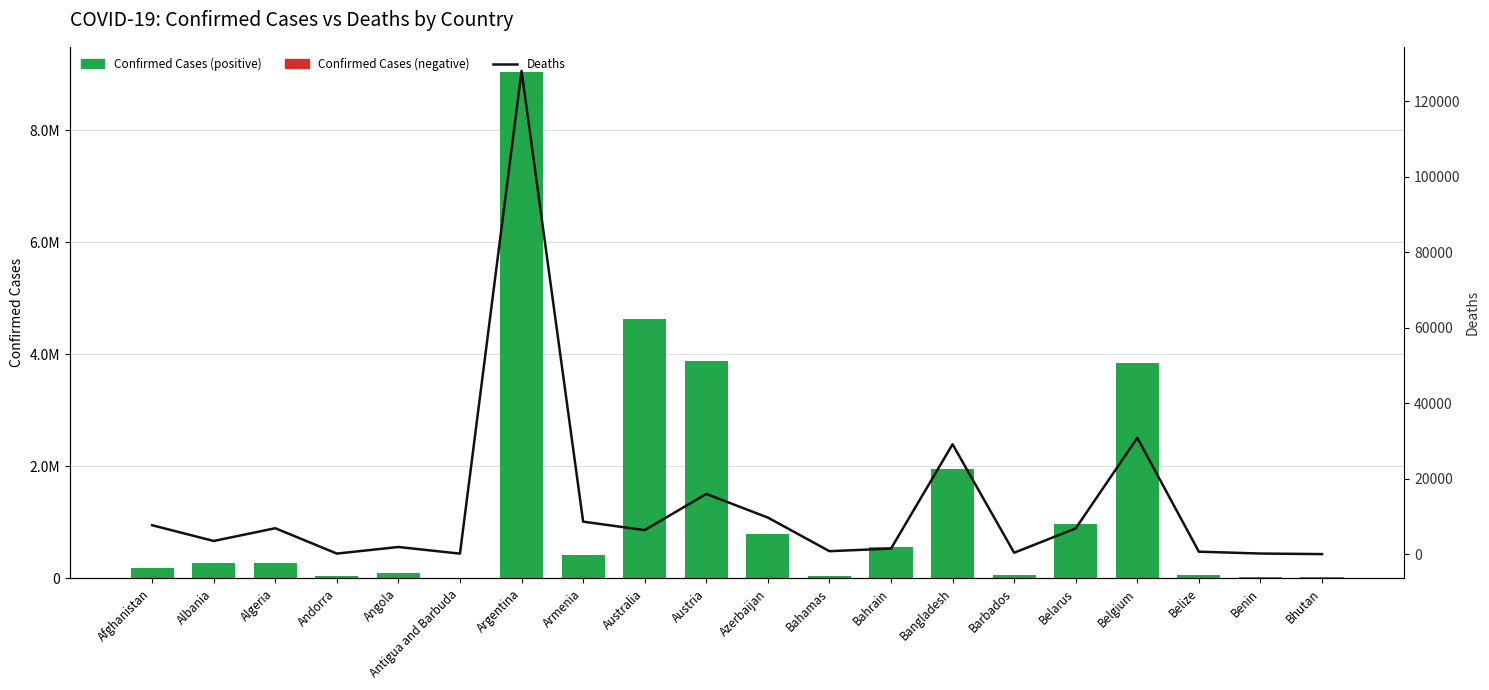

The Confirmed series shows 422563 at Armenia. True or false?

True